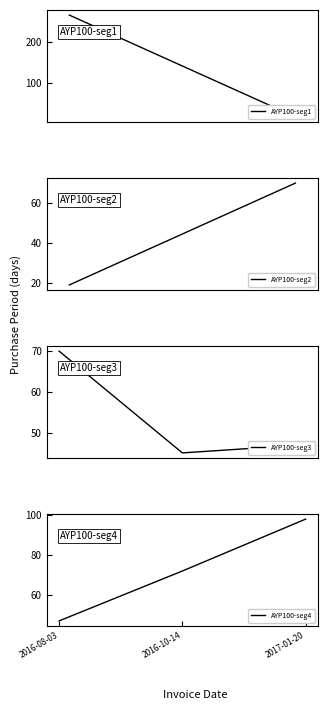

The AYP100-seg4 series shows 47 at 2016-08-03. True or false?

True